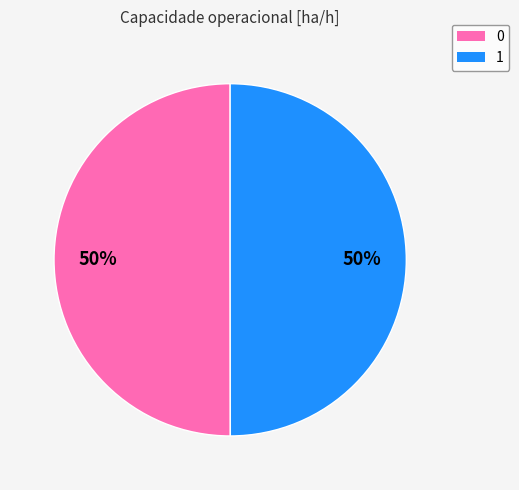

To the nearest percent, what portion does 1 represent?

50%